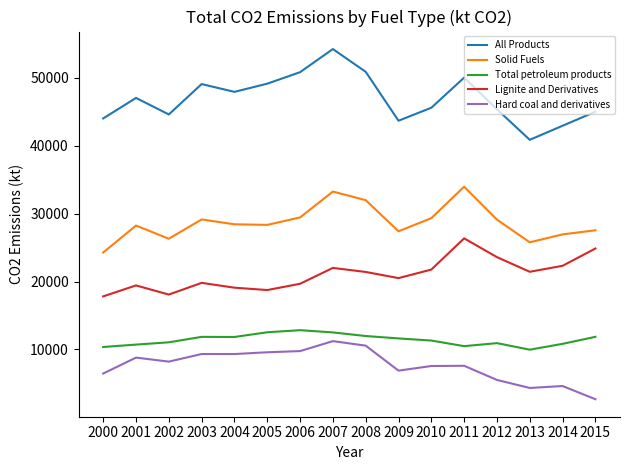

How many interior local valleys does the Lignite and Derivatives series have?

4